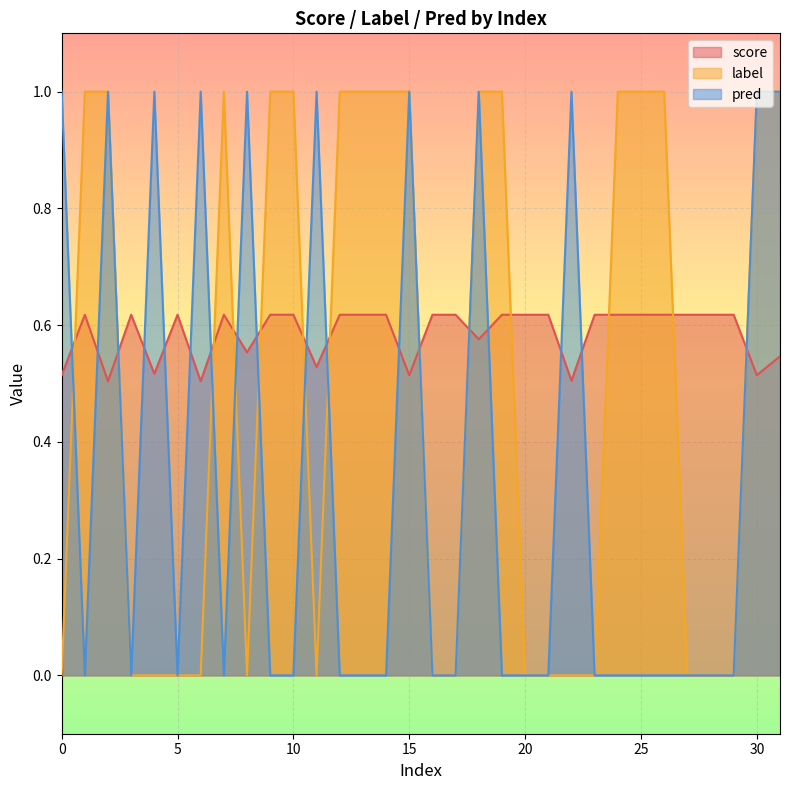

Does the chart display data point markers on the line(s)?

No